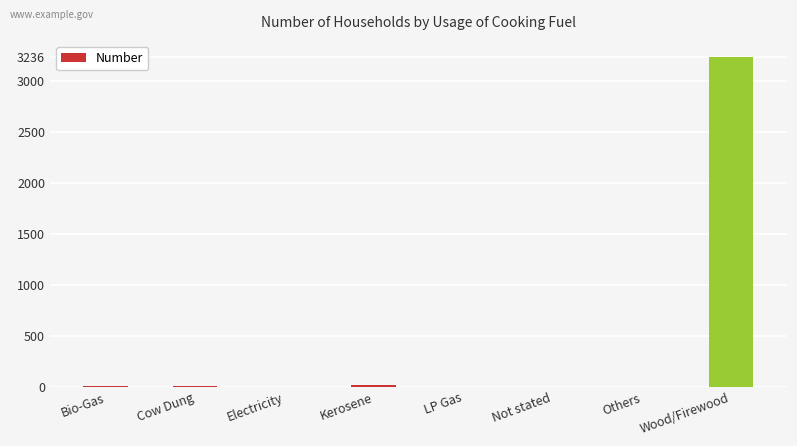

True or false: the data shows 6 at Bio-Gas.

True